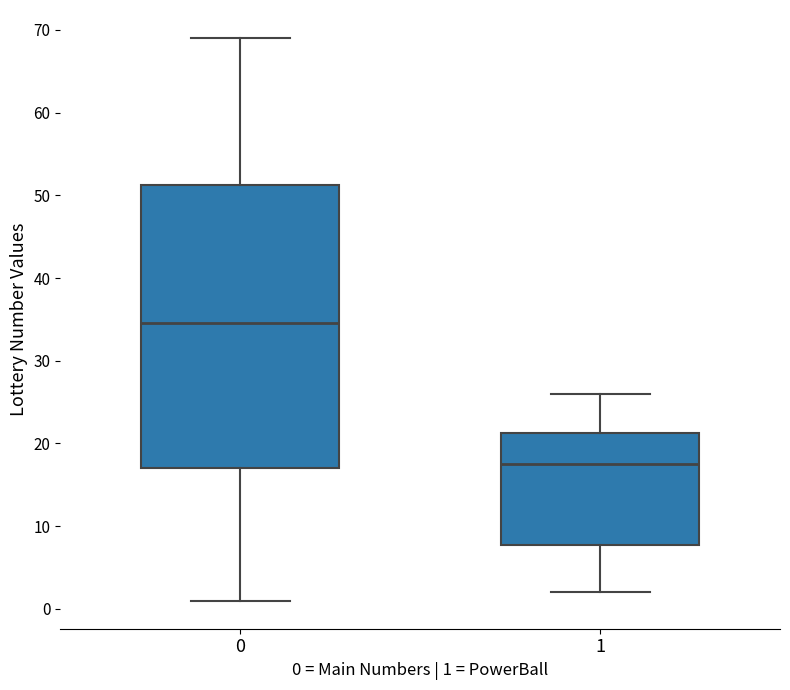

Which box is the tallest, from its lower edge to its upper edge?

0